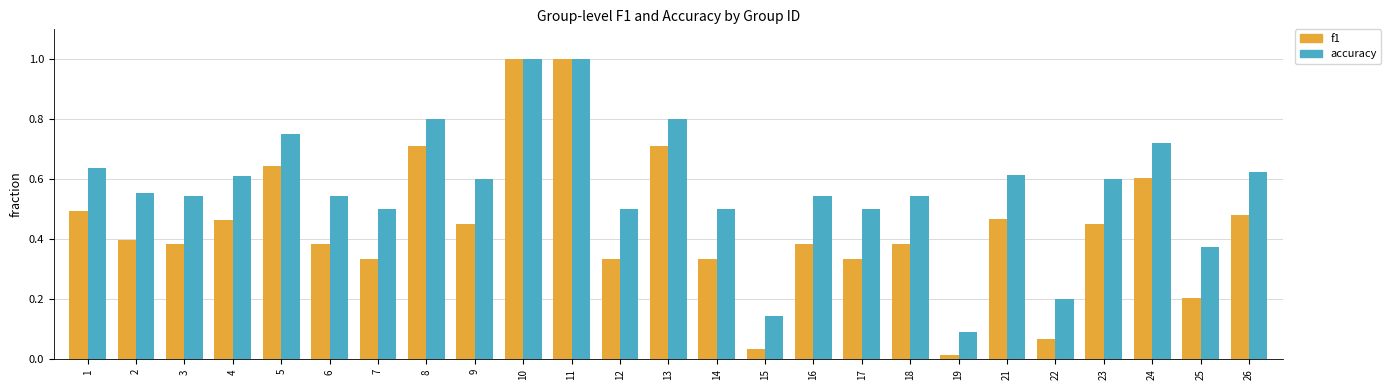

Does the chart contain stacked bars?

No